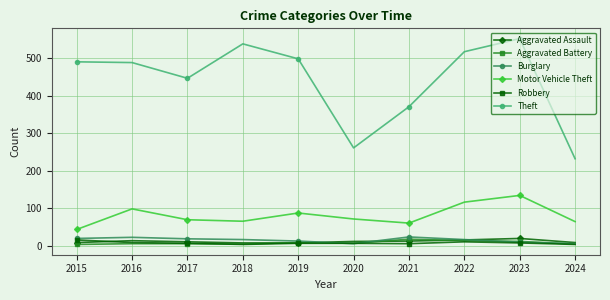

The value of Motor Vehicle Theft at 2020 is 110. True or false?

False